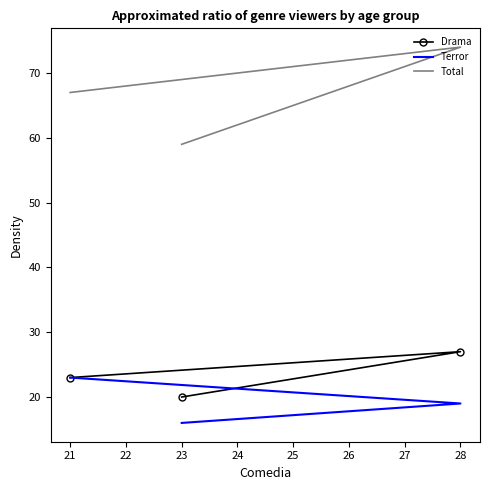

Count the number of categories in the chart.

3